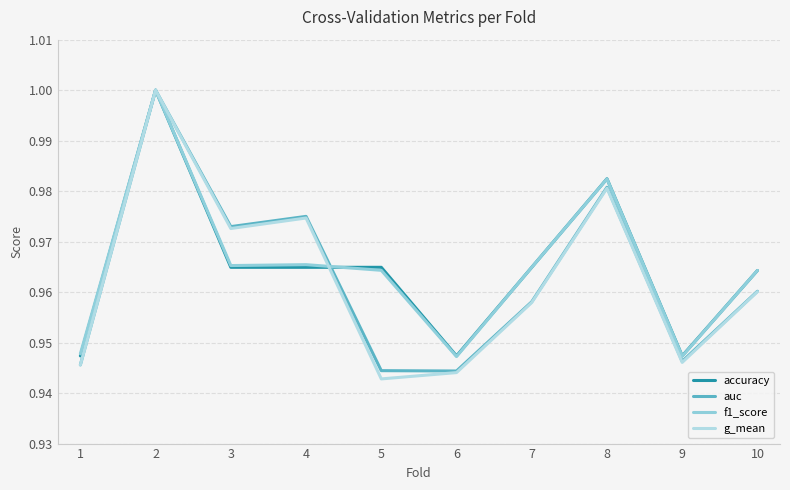

Between 3 and 9, which series saw the biggest shift?

auc